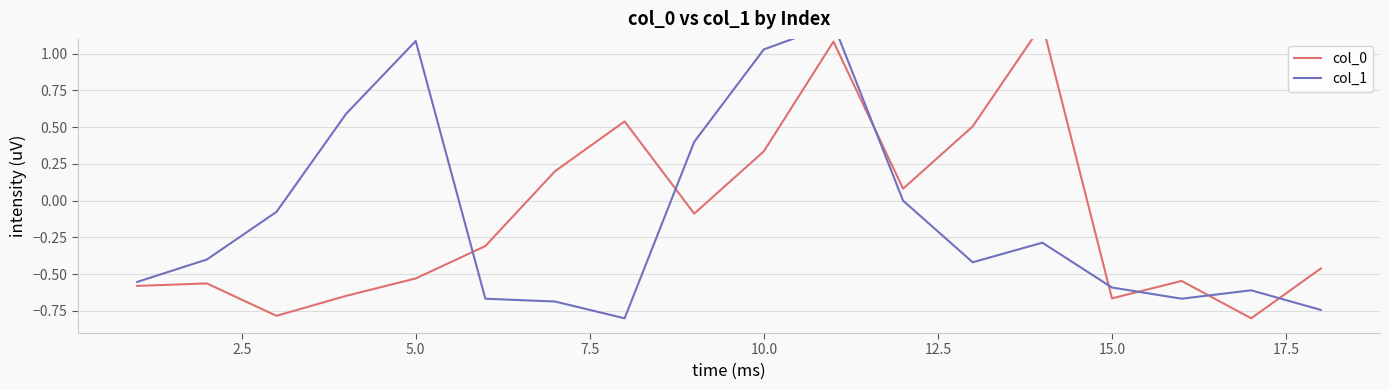

How many data points does each series have?

18